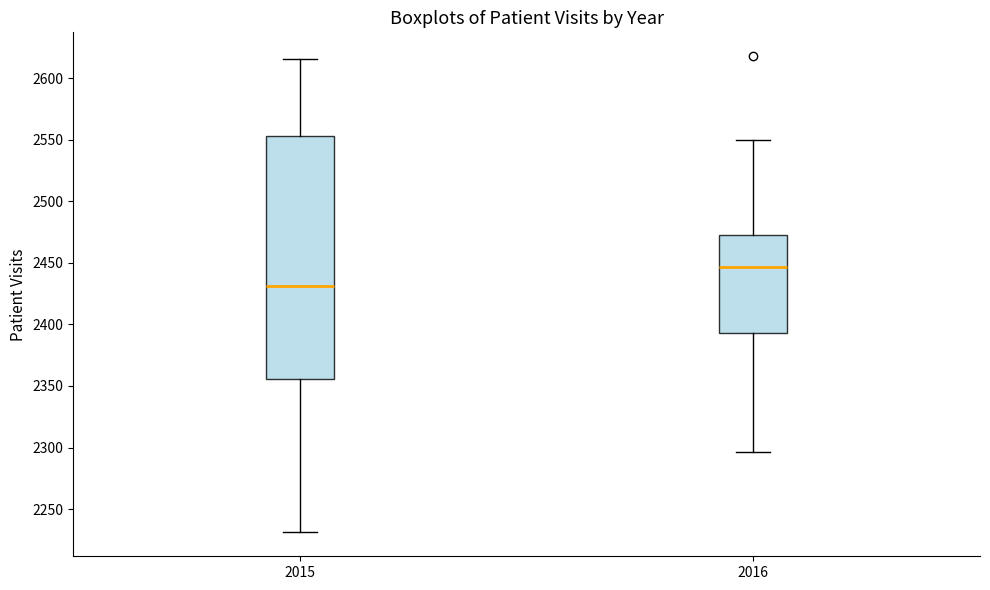

Where is the upper edge of the box at x = 2016 on the y-axis? The values are not printed on the chart, so give them approximately, as read against the axis.

2475